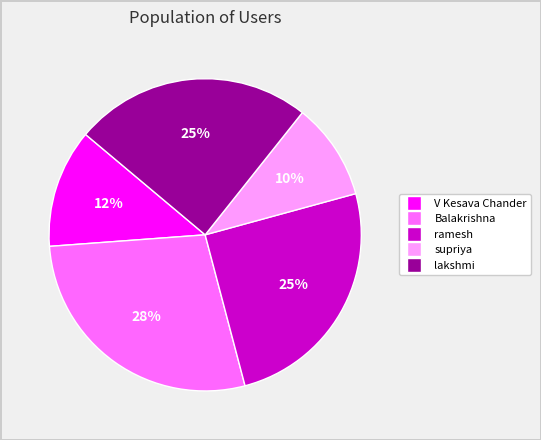

Which slice is the largest?

Balakrishna